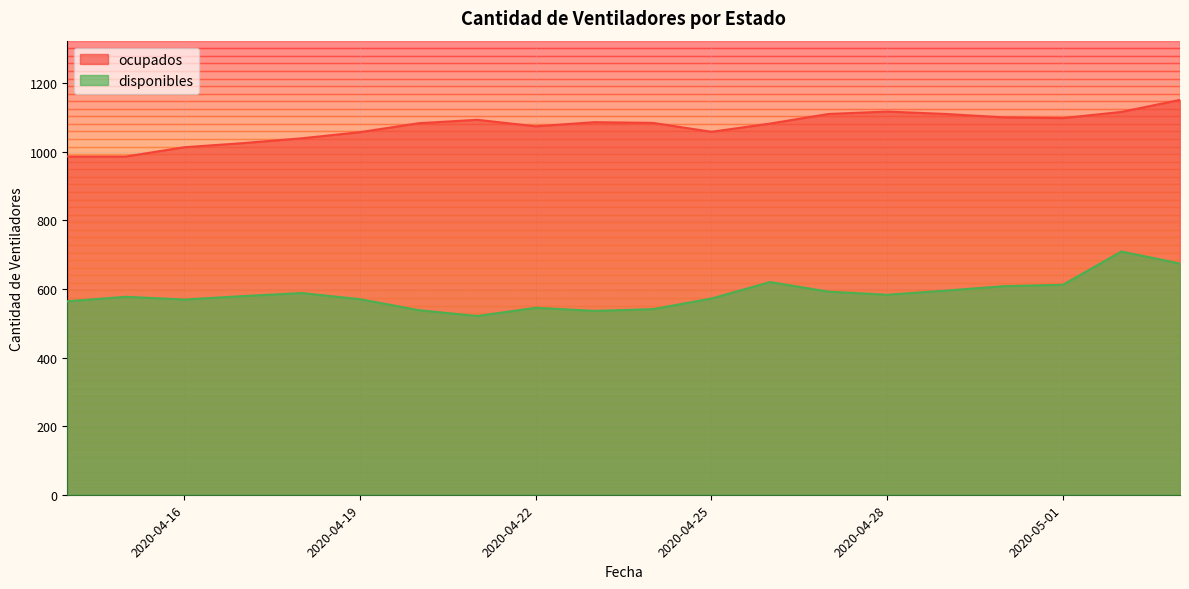

What is the label of the 12th point from the left?

2020-04-25